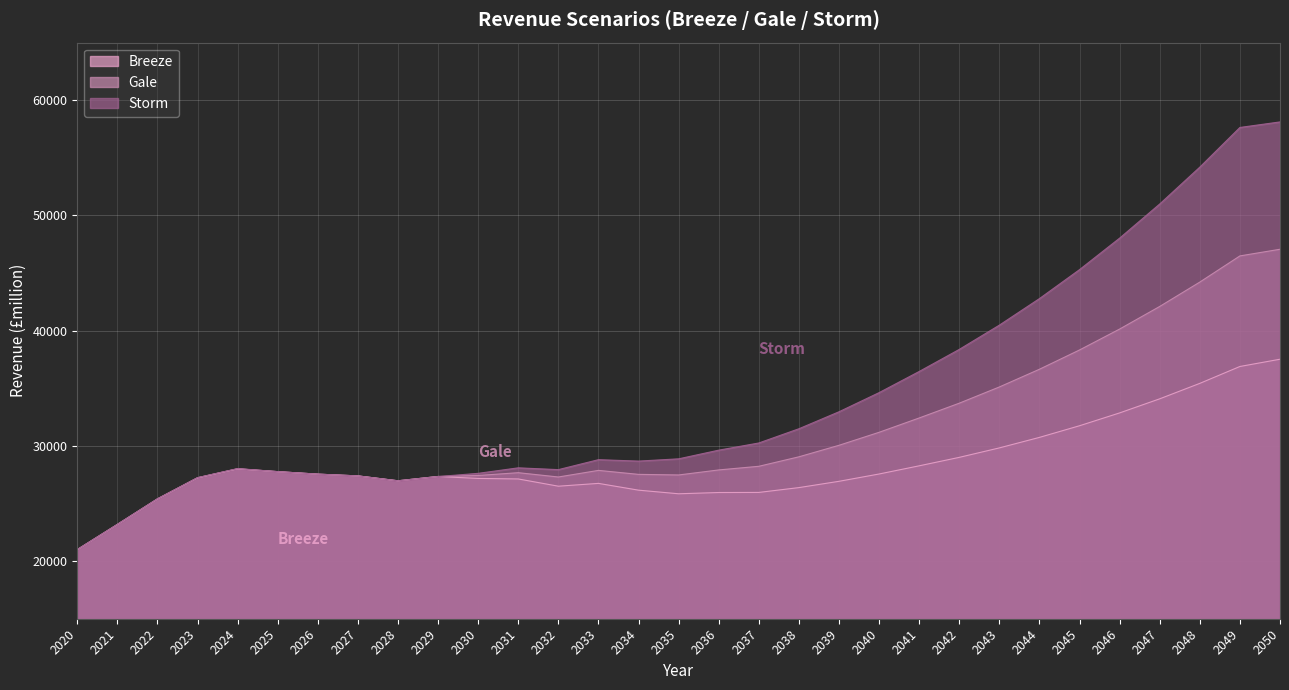

Between which two adjacent categories do Storm and Breeze first intersect?

2025 and 2026